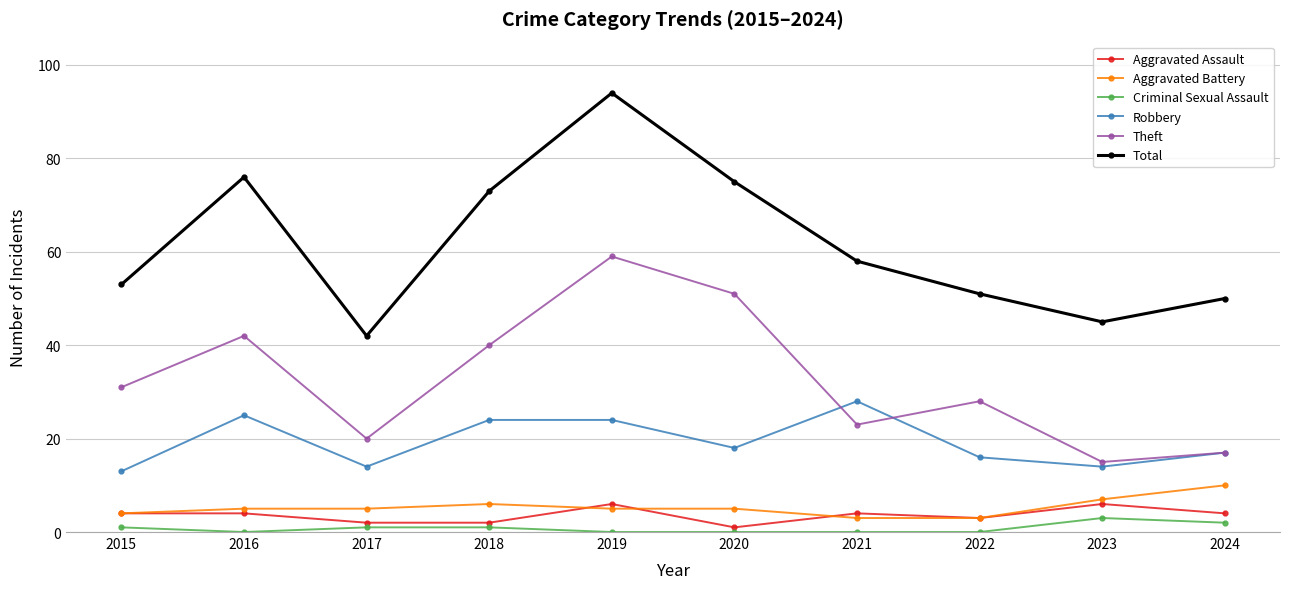

True or false: Total and Criminal Sexual Assault cross at least once.

False